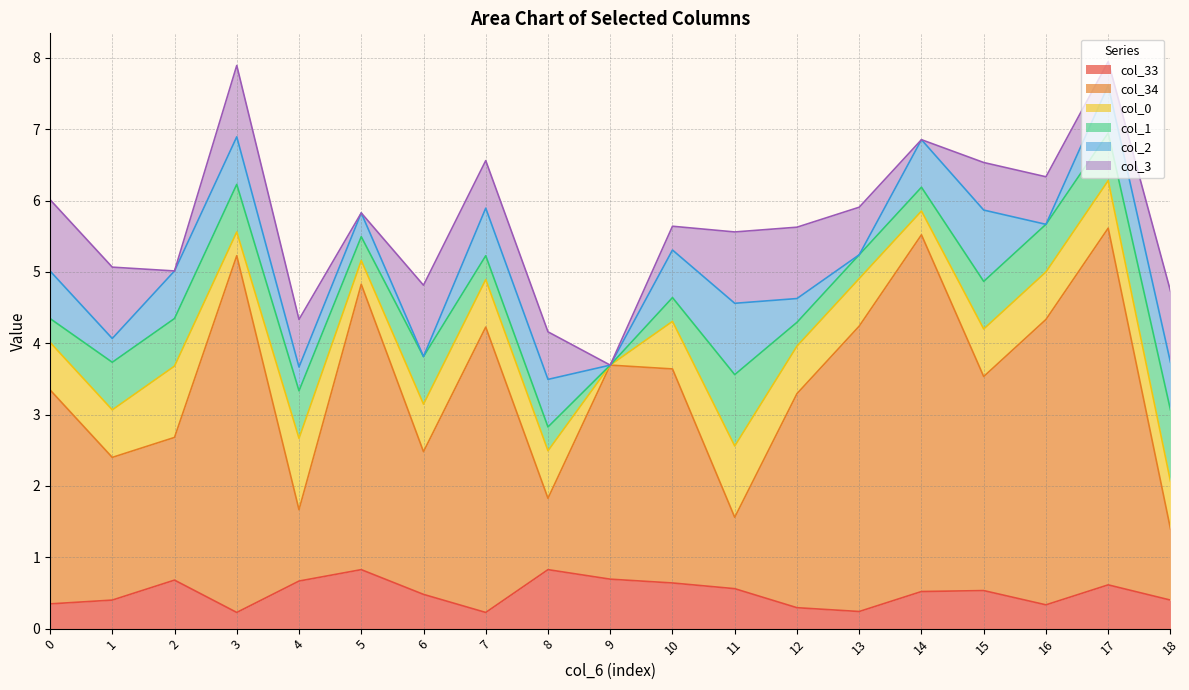

Reading left to right, extract all data points from this chart.

col_33: 0.3	0.4	0.7	0.2	0.7	0.8	0.5	0.2	0.8	0.7	0.6	0.6	0.3	0.2	0.5	0.5	0.3	0.6	0.4
col_34: 3.0	2.0	2.0	5.0	1.0	4.0	2.0	4.0	1.0	3.0	3.0	1.0	3.0	4.0	5.0	3.0	4.0	5.0	1.0
col_0: 0.7	0.7	1.0	0.3	1.0	0.3	0.7	0.7	0.7	0.0	0.7	1.0	0.7	0.7	0.3	0.7	0.7	0.7	0.7
col_1: 0.3	0.7	0.7	0.7	0.7	0.3	0.7	0.3	0.3	0.0	0.3	1.0	0.3	0.3	0.3	0.7	0.7	0.7	1.0
col_2: 0.7	0.3	0.7	0.7	0.3	0.3	0.0	0.7	0.7	0.0	0.7	1.0	0.3	0.0	0.7	1.0	0.0	0.7	0.7
col_3: 1.0	1.0	0.0	1.0	0.7	0.0	1.0	0.7	0.7	0.0	0.3	1.0	1.0	0.7	0.0	0.7	0.7	0.3	1.0